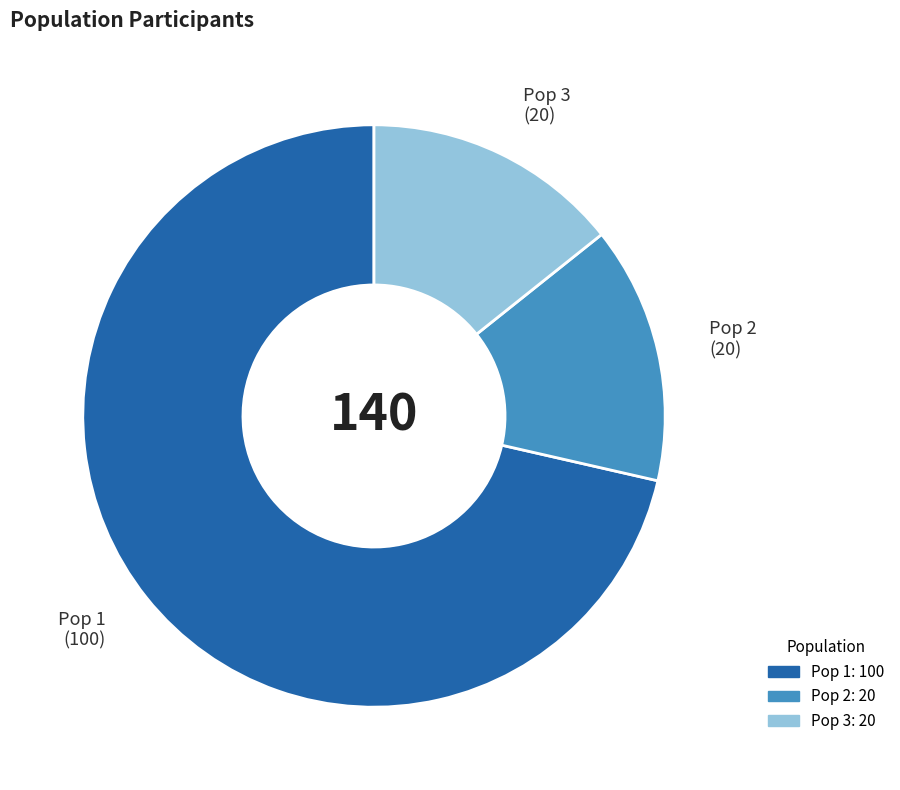

Between Pop 1 and Pop 3, which is larger?

Pop 1